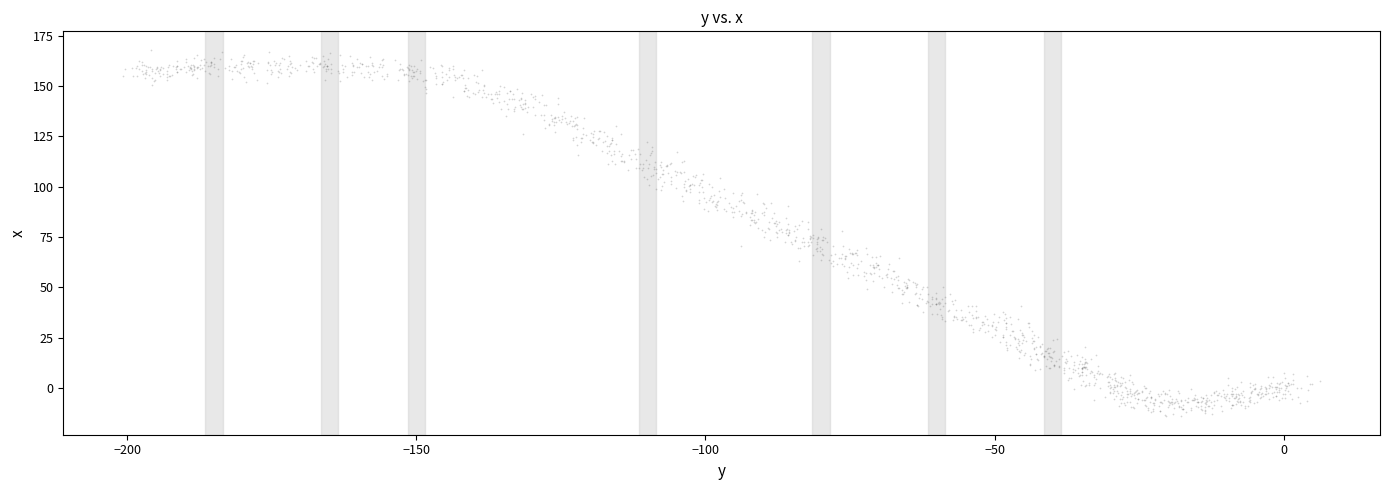

What is the range of X values (max minus min)?

207.0